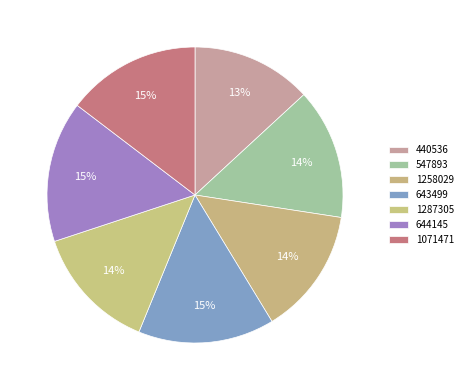

What percentage is the 1071471 slice, to the nearest percent?

15%